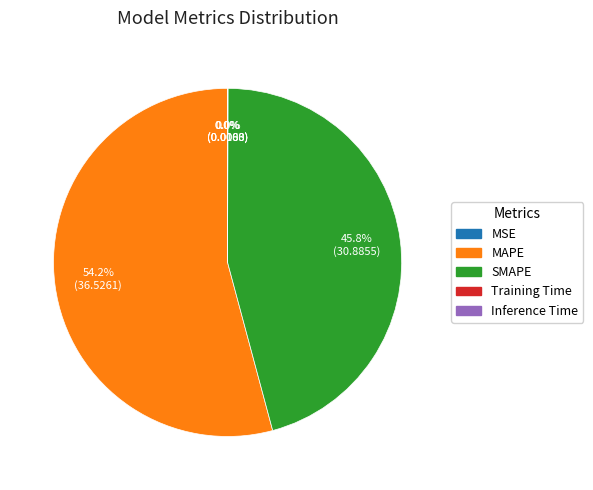

Which category accounts for the majority?

MAPE